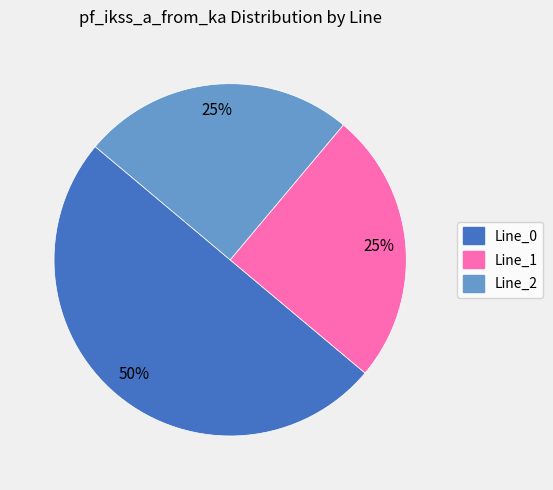

To the nearest percent, what is the difference between the largest and smallest slice percentages?

25%